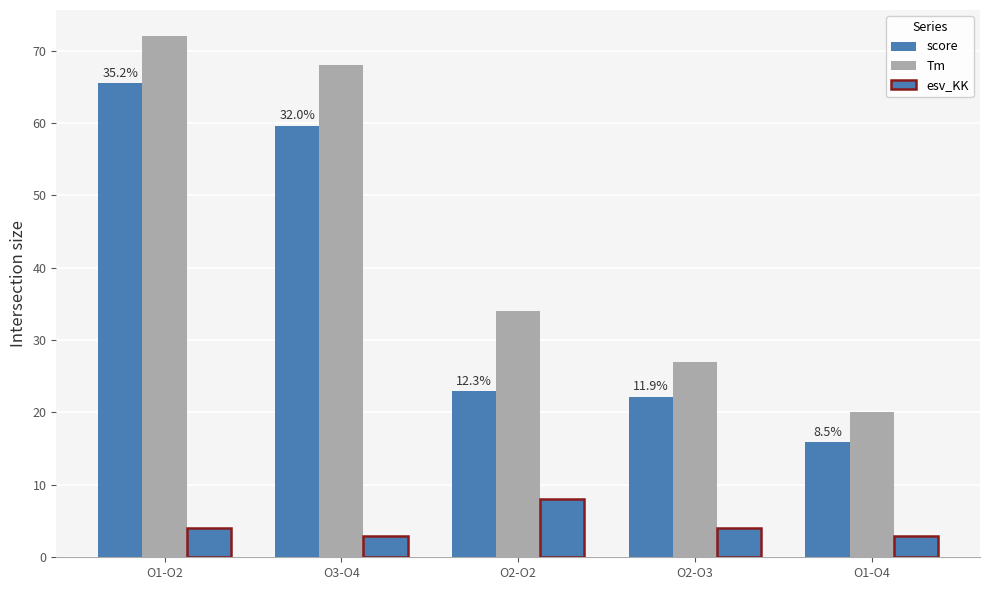

How many data points does each series have?

5